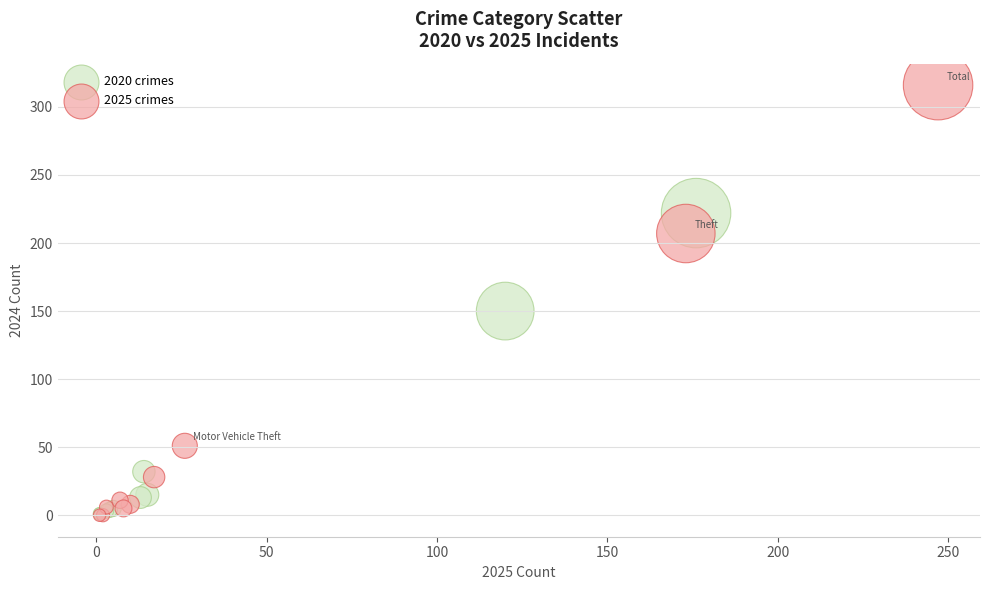

Which series reaches the maximum Y coordinate?

2025 crimes